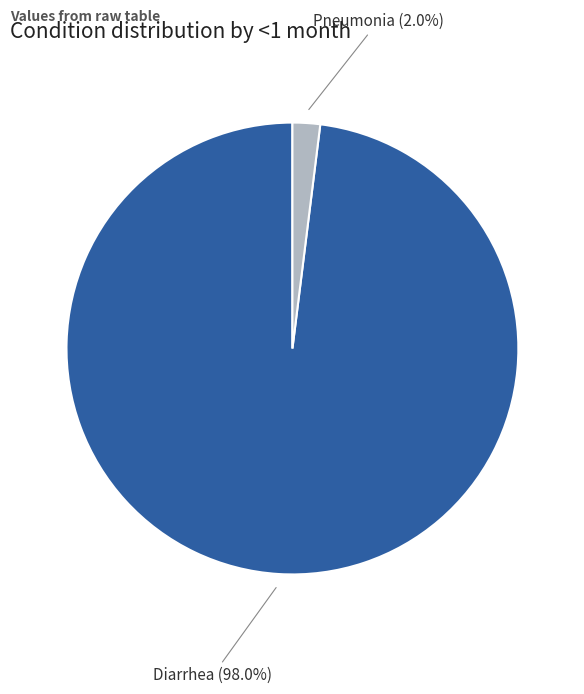

Is there a majority slice in this chart?

Yes